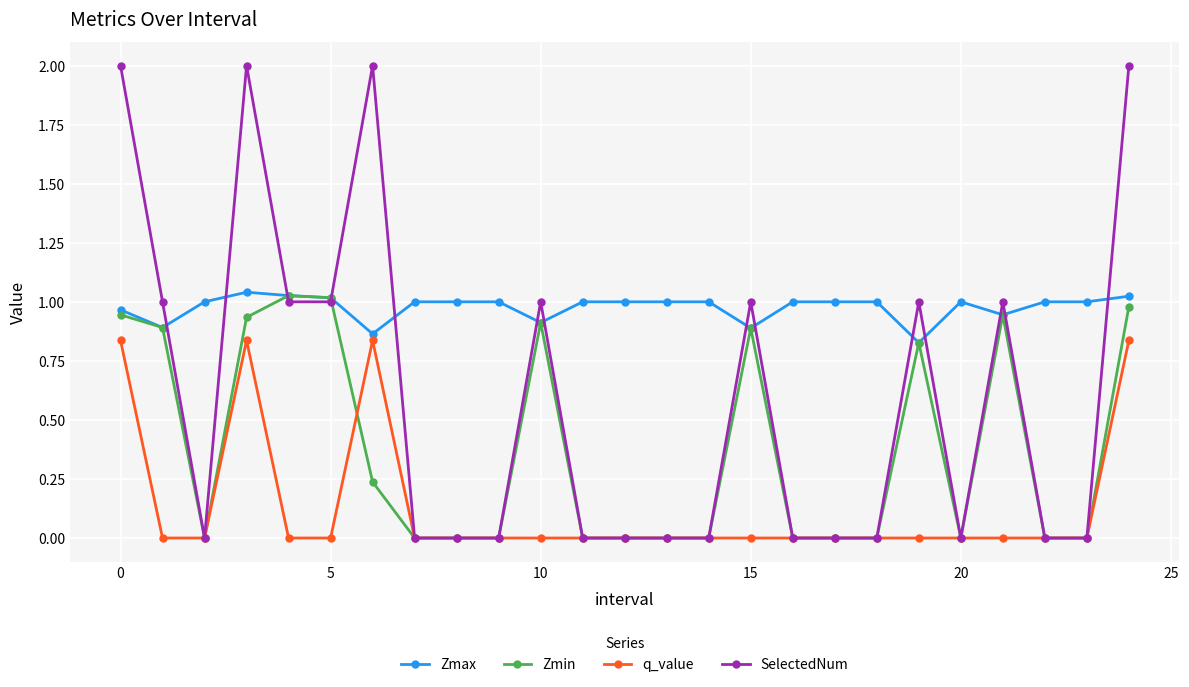

List the series in order of their overall mean, lowest first.

q_value, Zmin, SelectedNum, Zmax